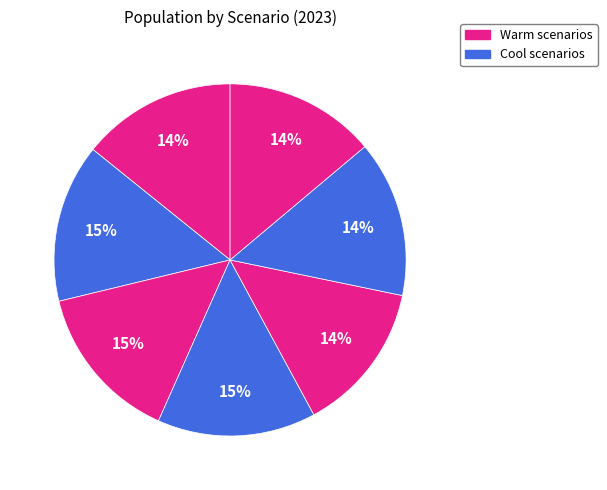

How many slices are in this pie chart?

7